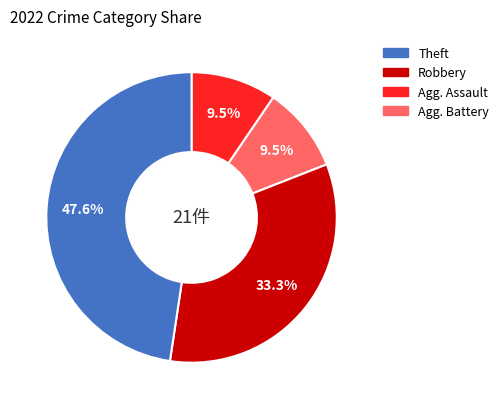

Is there a majority slice in this chart?

No